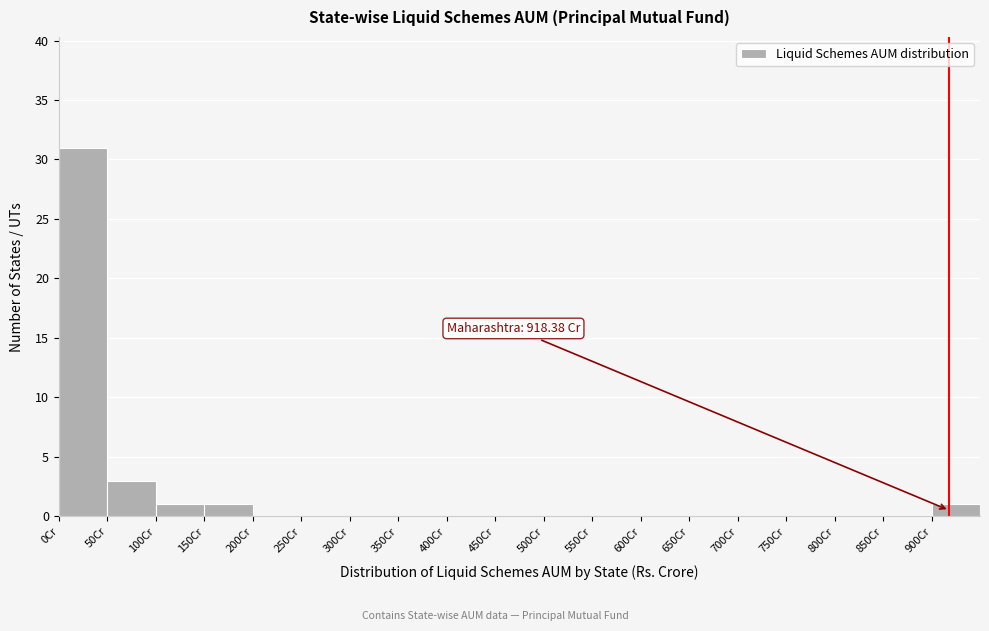

Which range on the x-axis has the tallest bar?

0 to 50